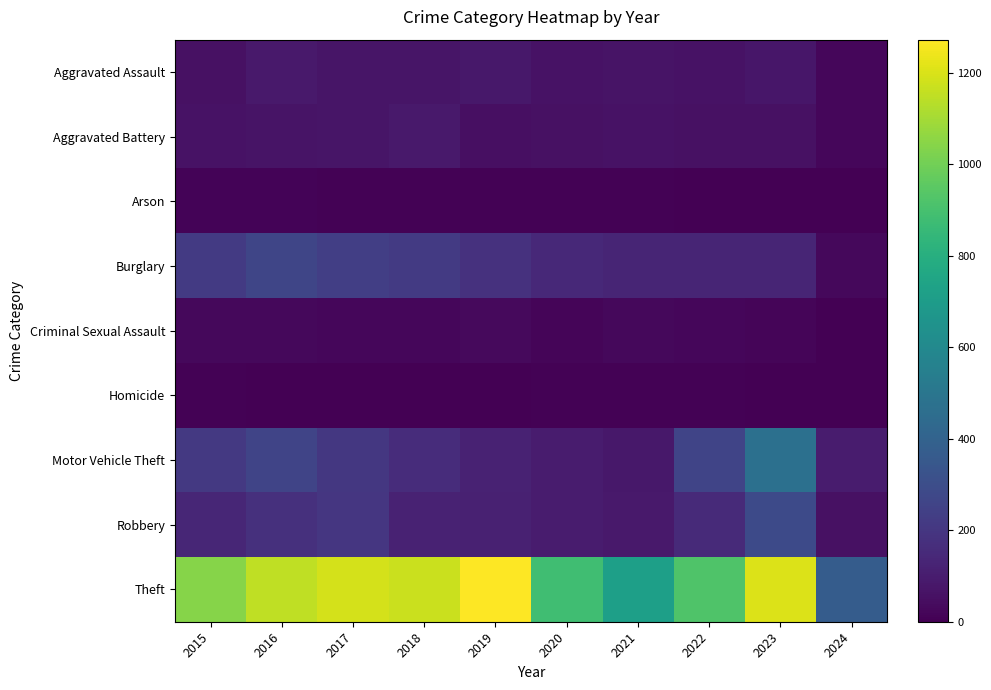

Reading left to right, what are all the values shown in this chart?

Aggravated Assault: 2015=56	2016=88	2017=72	2018=72	2019=80	2020=62	2021=66	2022=61	2023=79	2024=22
Aggravated Battery: 2015=60	2016=66	2017=71	2018=86	2019=53	2020=57	2021=60	2022=56	2023=56	2024=22
Arson: 2015=10	2016=12	2017=7	2018=7	2019=5	2020=7	2021=6	2022=3	2023=2	2024=2
Burglary: 2015=216	2016=266	2017=237	2018=218	2019=182	2020=146	2021=133	2022=130	2023=134	2024=29
Criminal Sexual Assault: 2015=29	2016=26	2017=22	2018=24	2019=31	2020=16	2021=26	2022=21	2023=18	2024=3
Homicide: 2015=5	2016=4	2017=4	2018=4	2019=4	2020=5	2021=6	2022=7	2023=3	2024=0
Motor Vehicle Theft: 2015=212	2016=259	2017=208	2018=163	2019=123	2020=99	2021=82	2022=259	2023=472	2024=99
Robbery: 2015=139	2016=178	2017=202	2018=121	2019=116	2020=97	2021=88	2022=151	2023=284	2024=55
Theft: 2015=1041	2016=1151	2017=1188	2018=1170	2019=1272	2020=884	2021=716	2022=920	2023=1203	2024=371